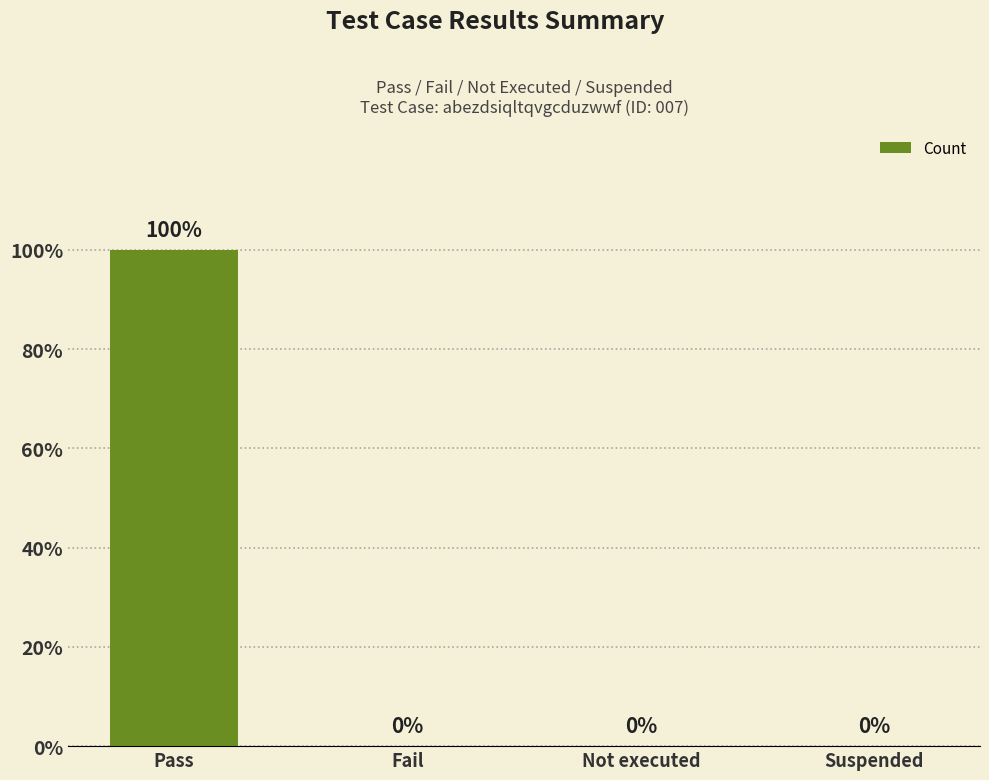

The value at Pass is 1. True or false?

True